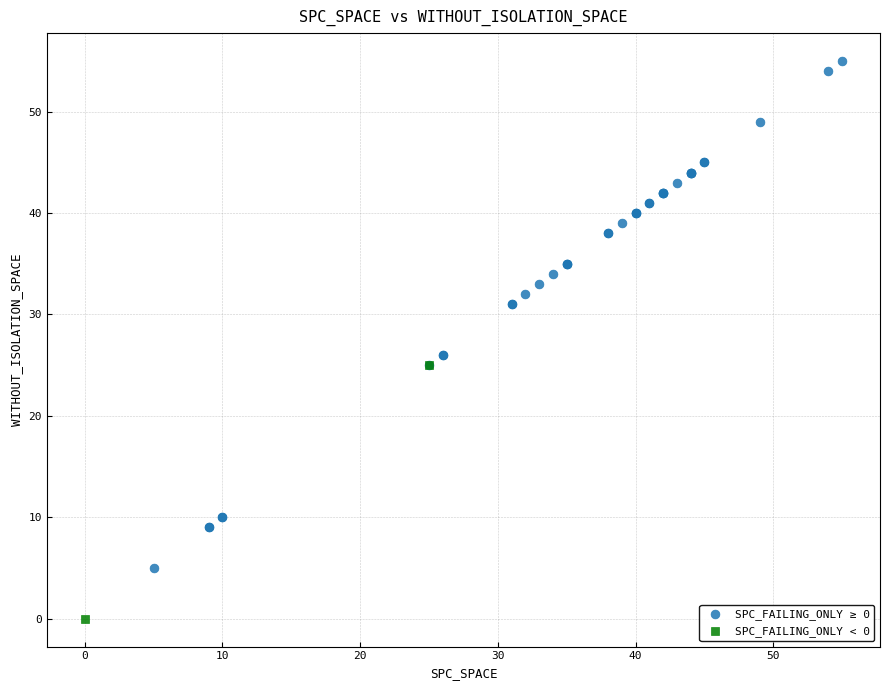

Which series reaches the minimum Y coordinate?

SPC_FAILING_ONLY < 0